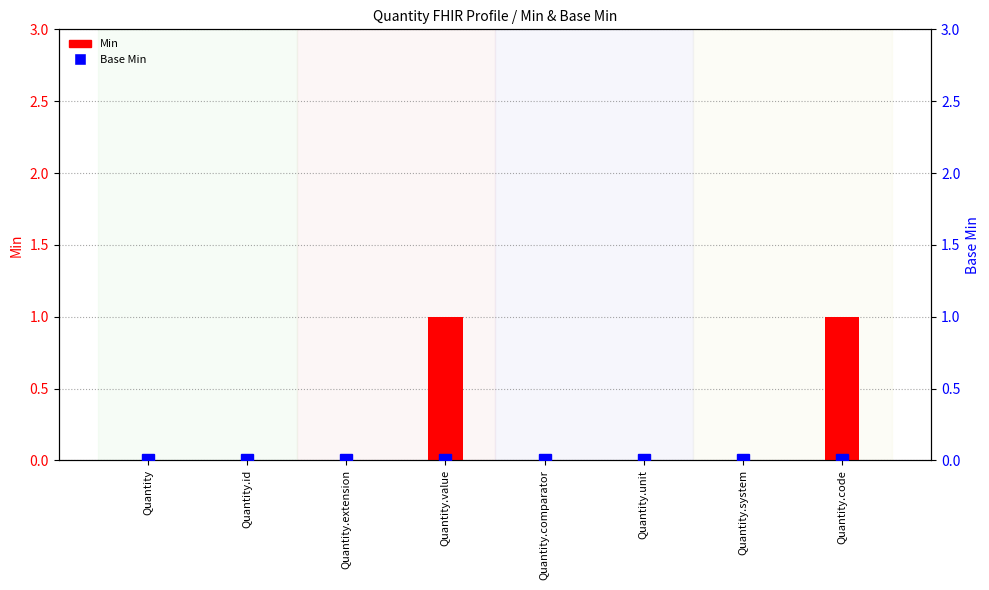

At which label is Min closest to 0?

Quantity